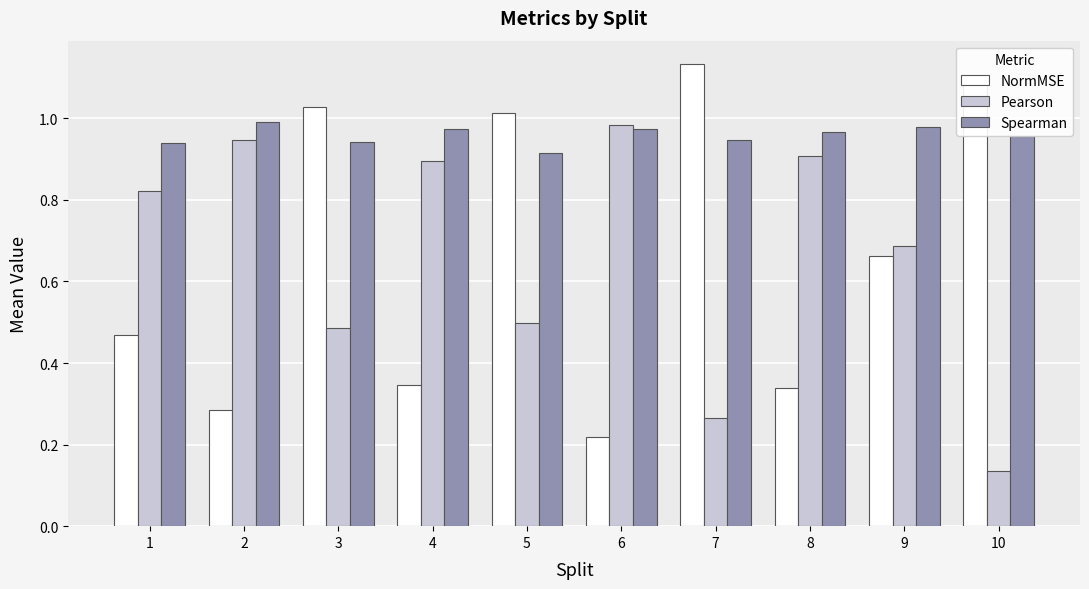

Which category has the lowest value in the Spearman series?

5